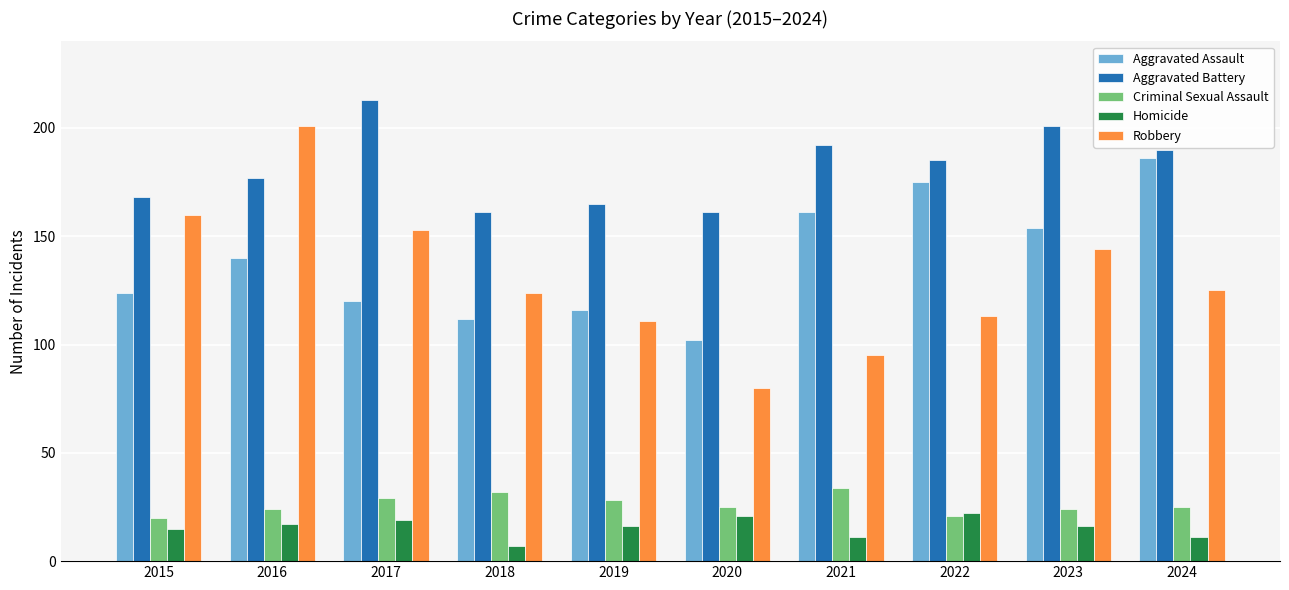

Which series changed the most between 2016 and 2018?

Robbery